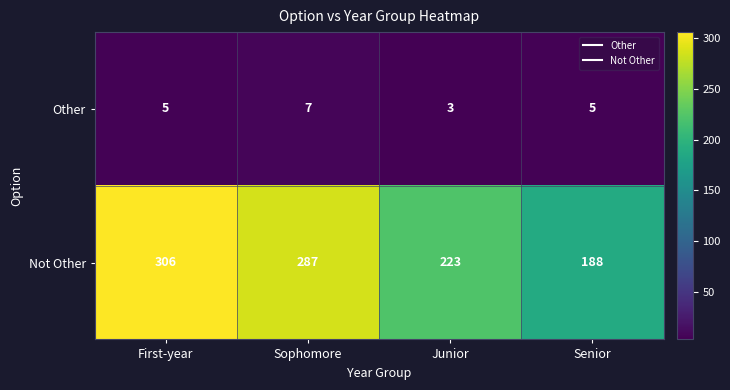

At which label does Not Other first exceed 287?

First-year